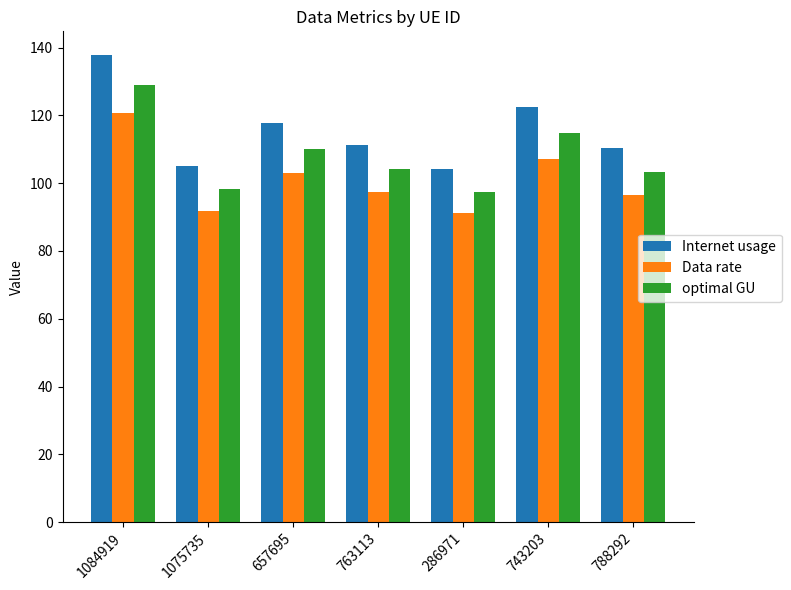

What is the label of the 5th bar from the left?

286971